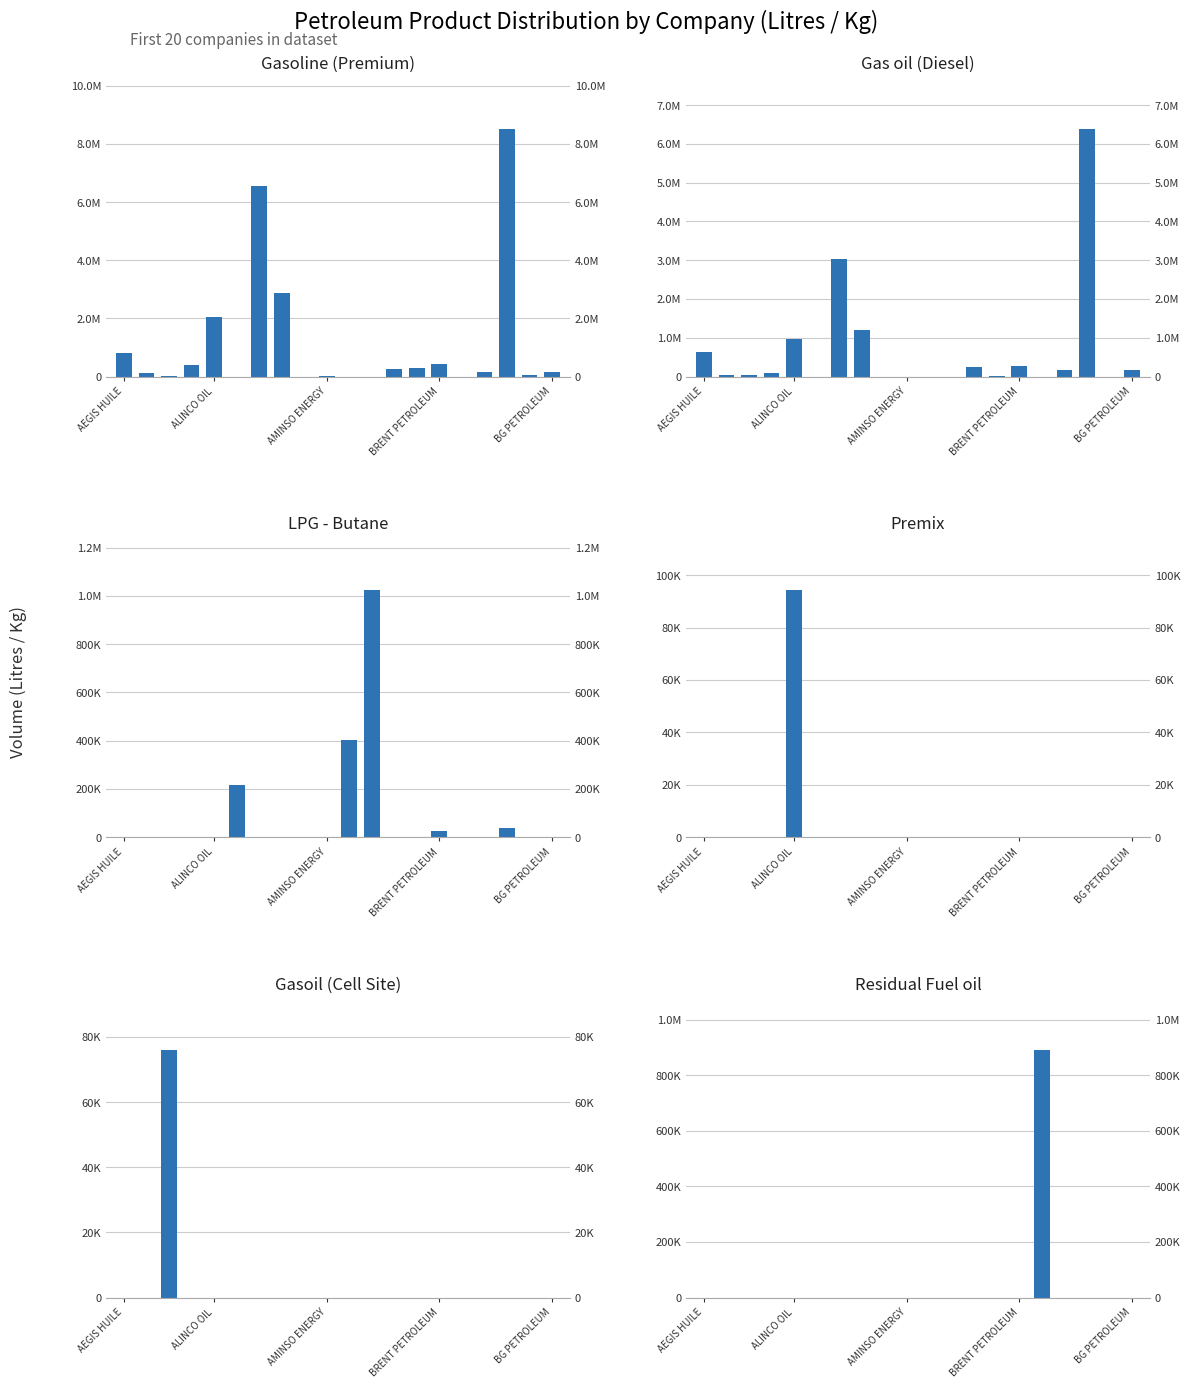

Are the bars horizontal?

No